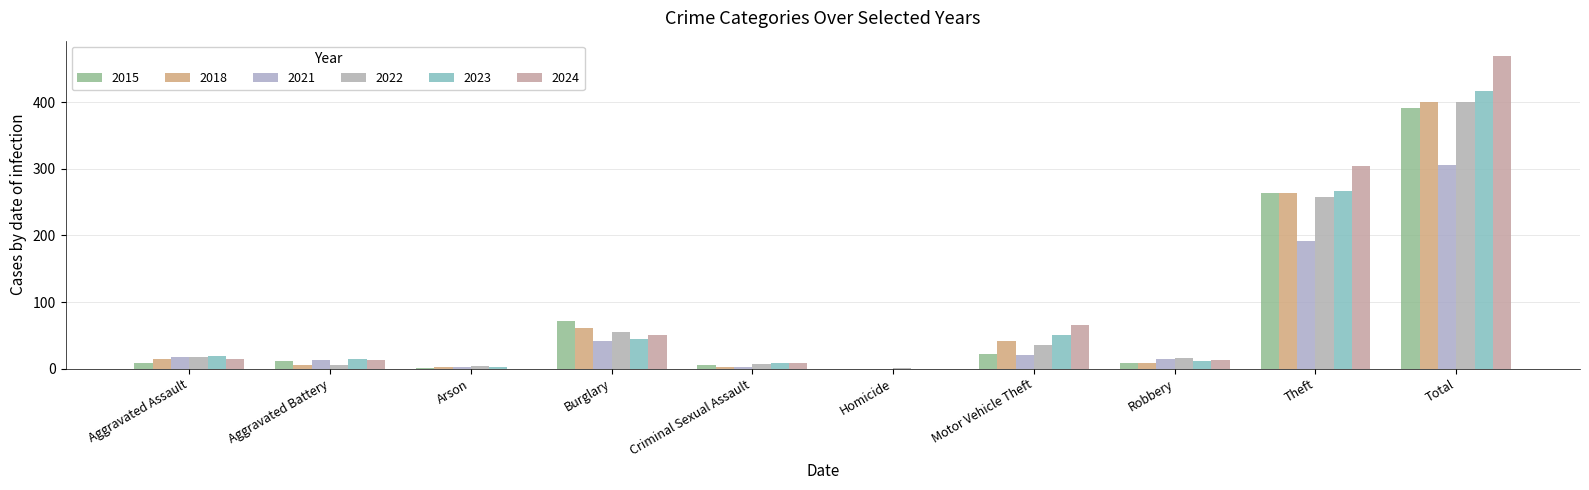

Between Motor Vehicle Theft and Theft, which series saw the biggest shift?

2015